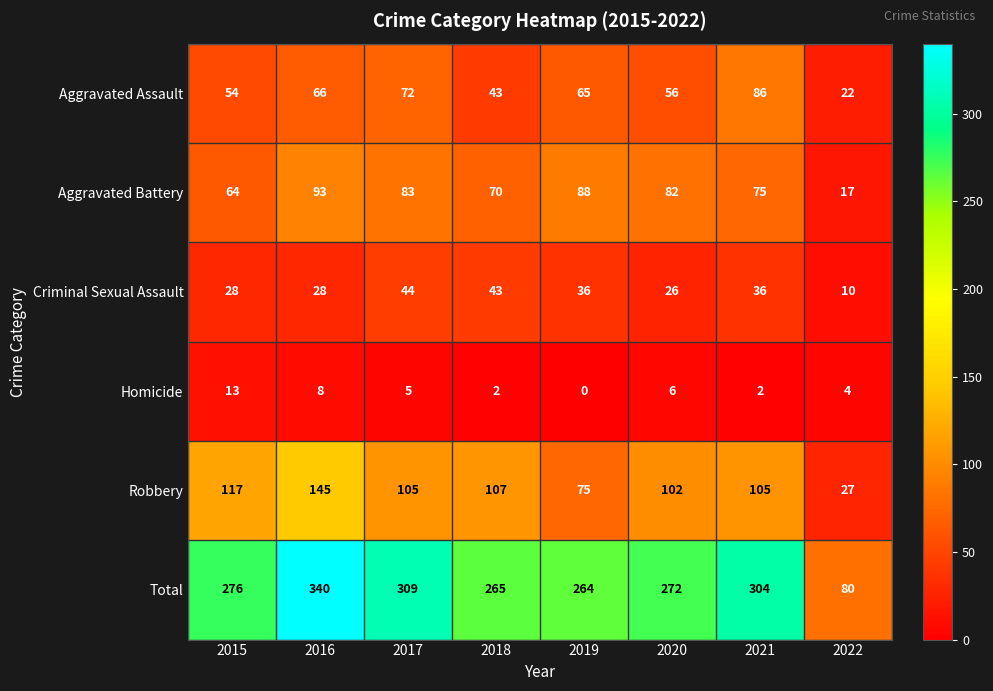

Read the Robbery value at 2018.

107